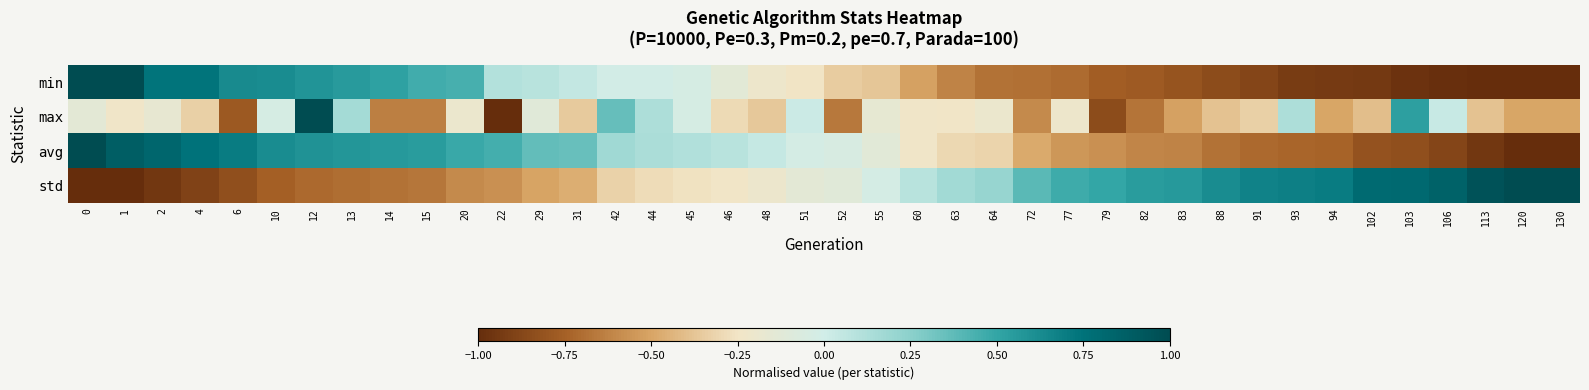

Which has a higher value, 42 or 46?

42